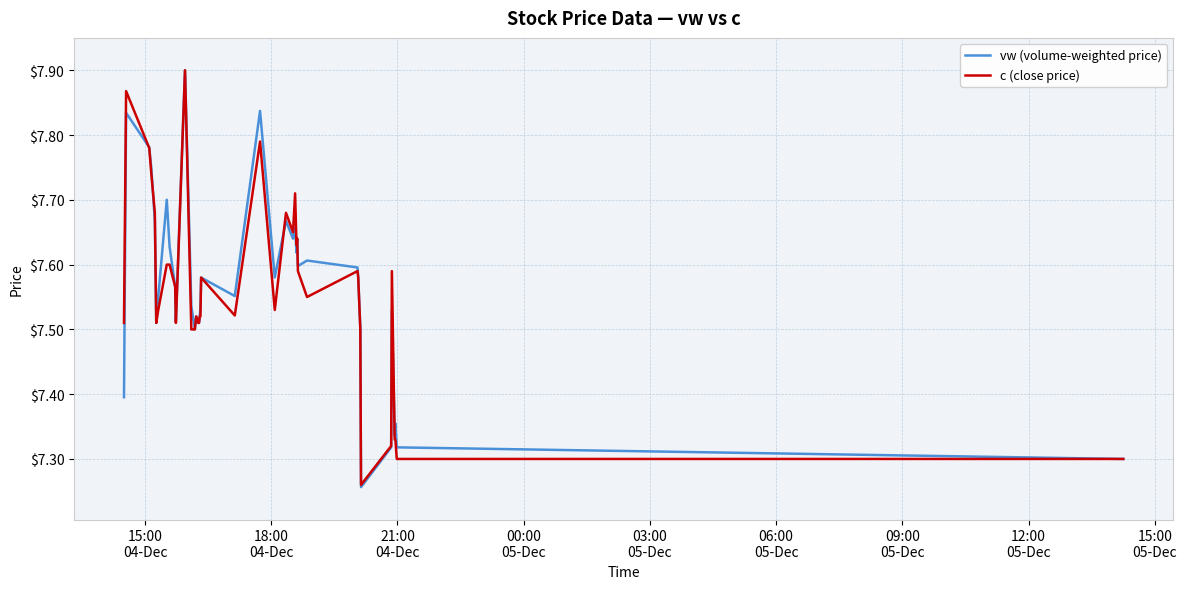

Does the chart display data point markers on the line(s)?

No